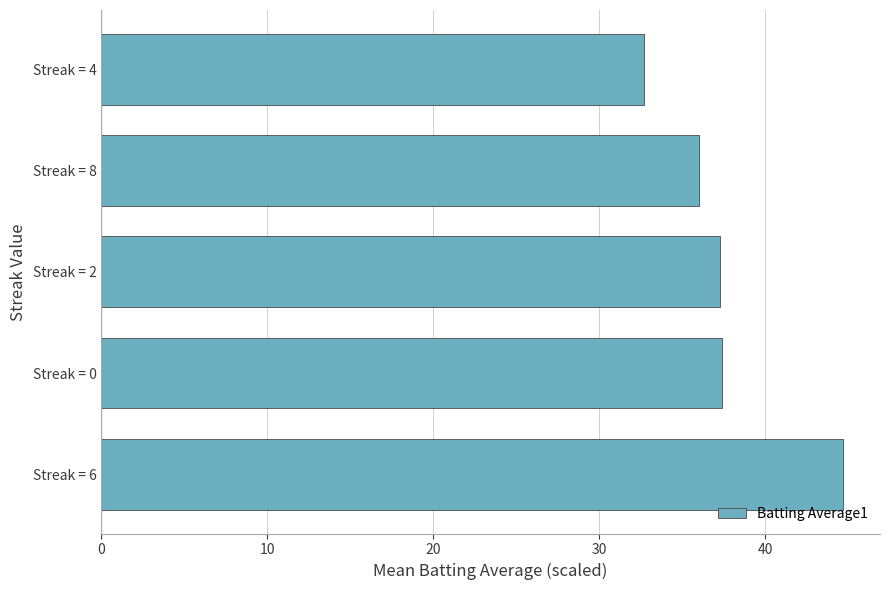

What is the difference between the maximum and minimum values?

12.0